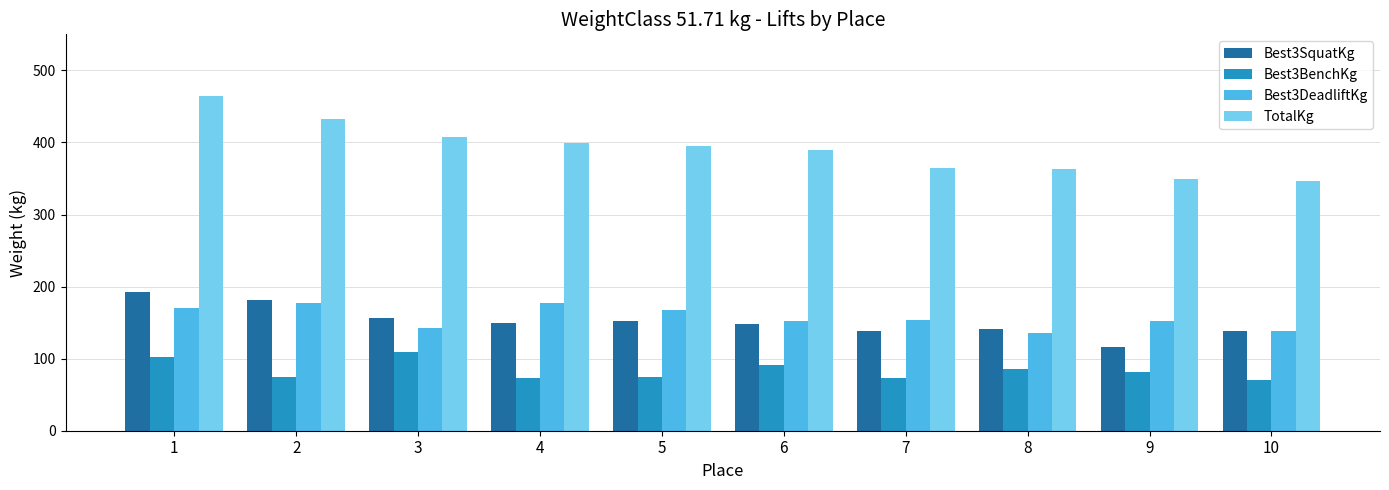

How many categories are shown in the chart?

10